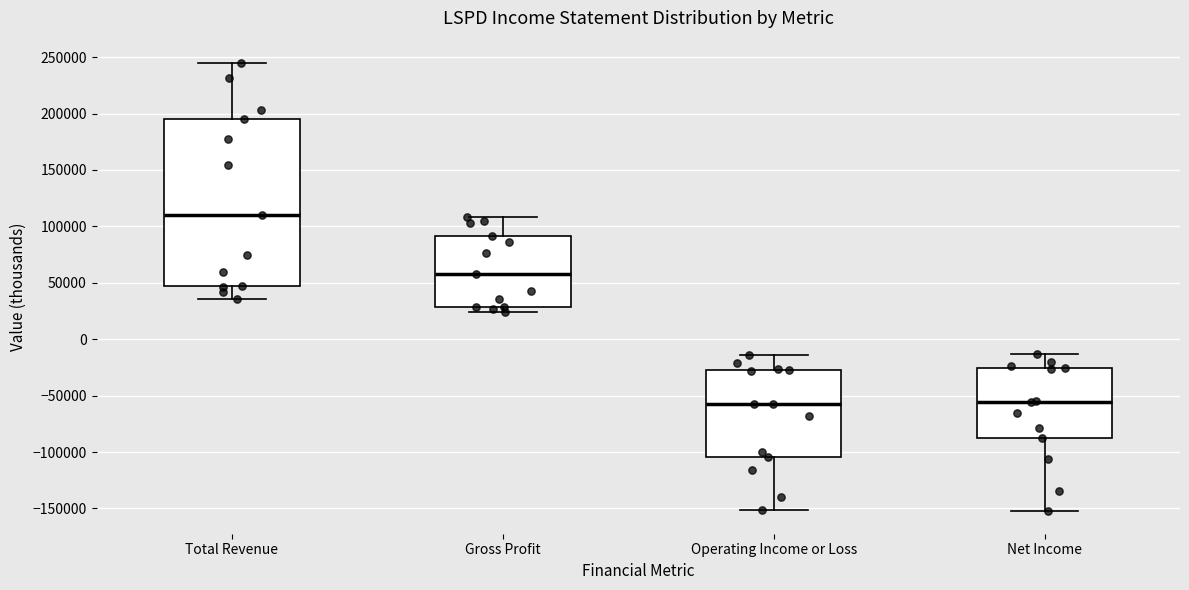

Comparing the boxes themselves (not the whiskers), which one is the tallest?

Total Revenue